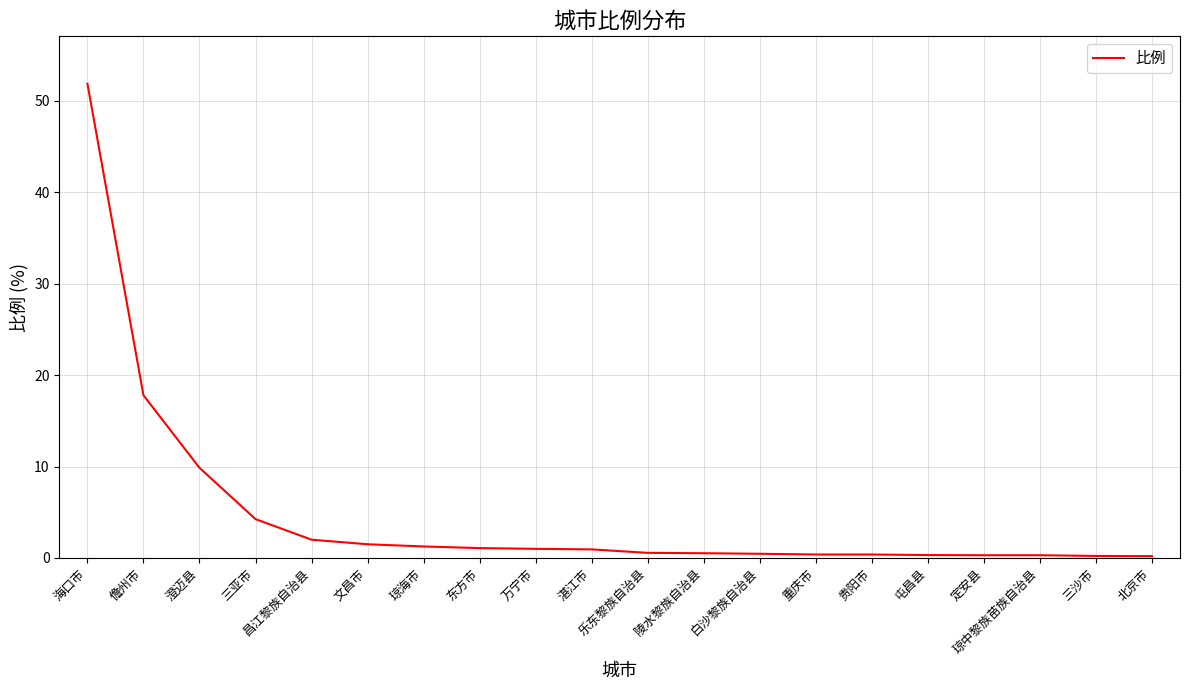

Count the number of data series in this chart.

1